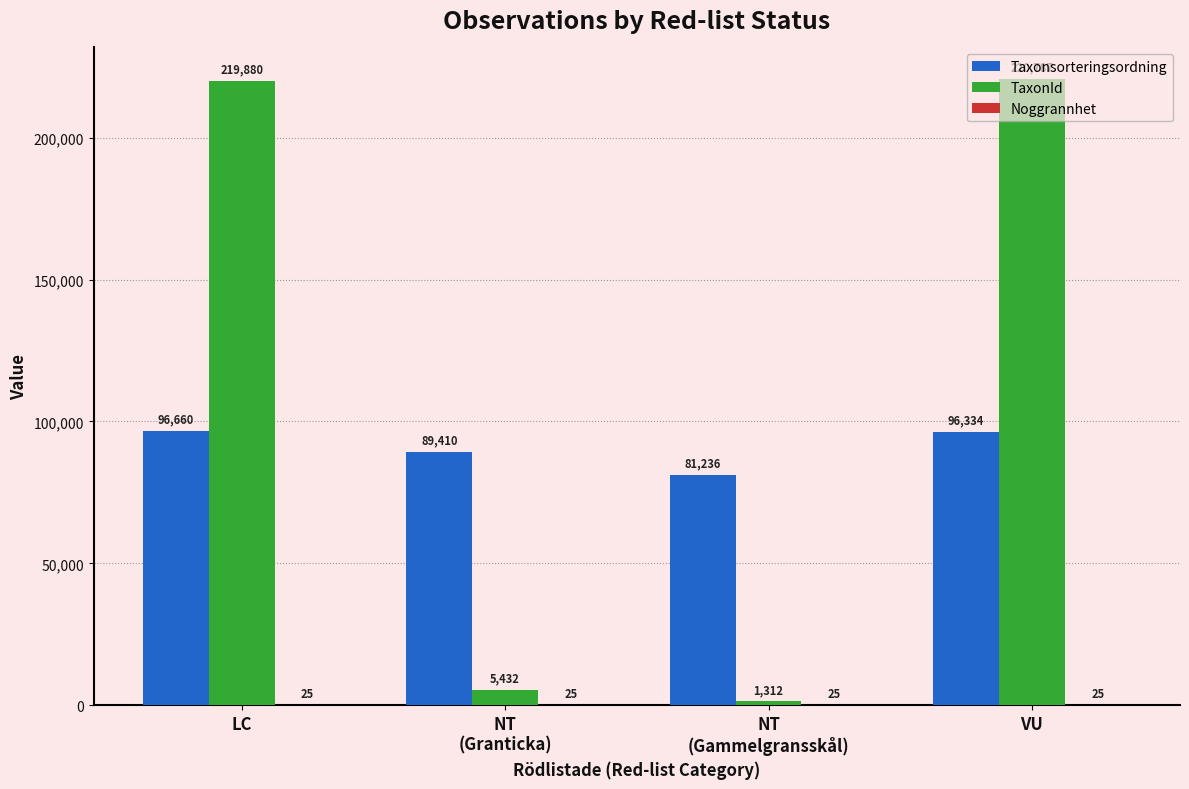

Which series has the largest range (max minus min)?

TaxonId